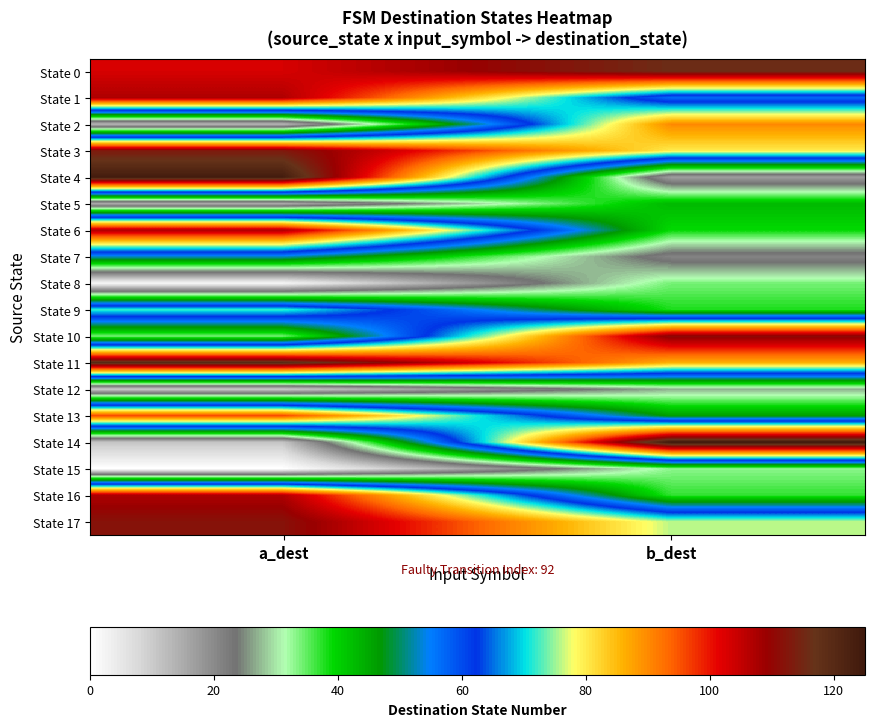

Which series has the largest total across all categories?

State 0